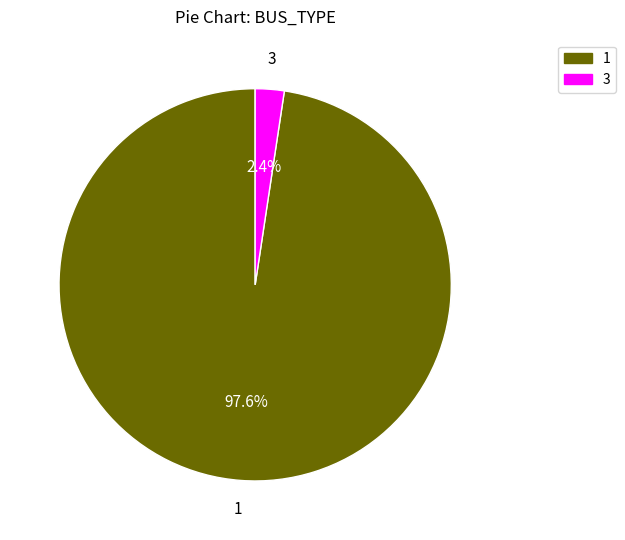

How many slices are in this pie chart?

2